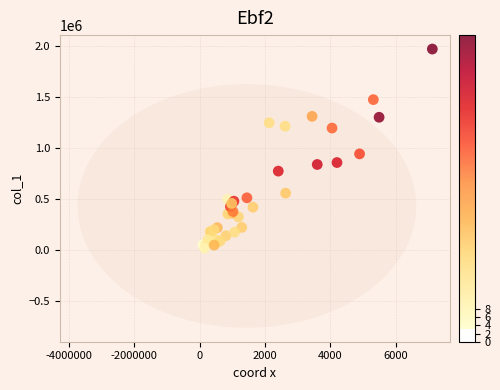

What Y value in the scatter plot is closest to 992500?

941000